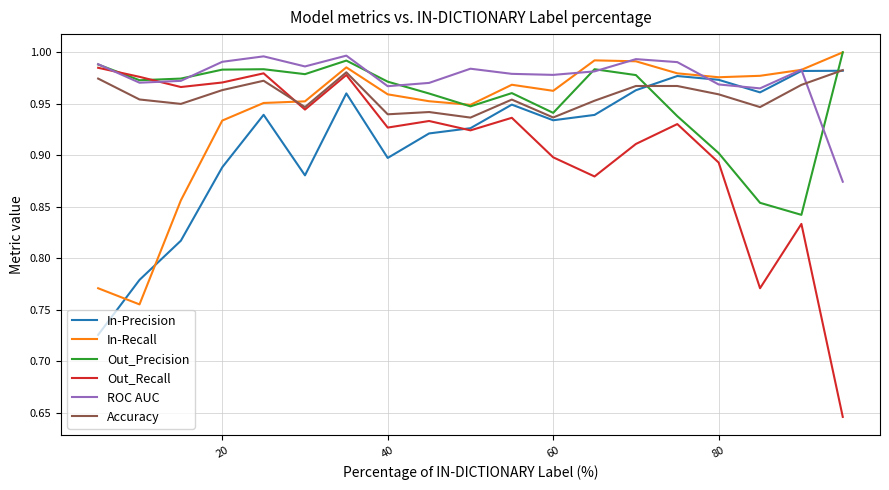

Which series has the largest total across all categories?

ROC AUC